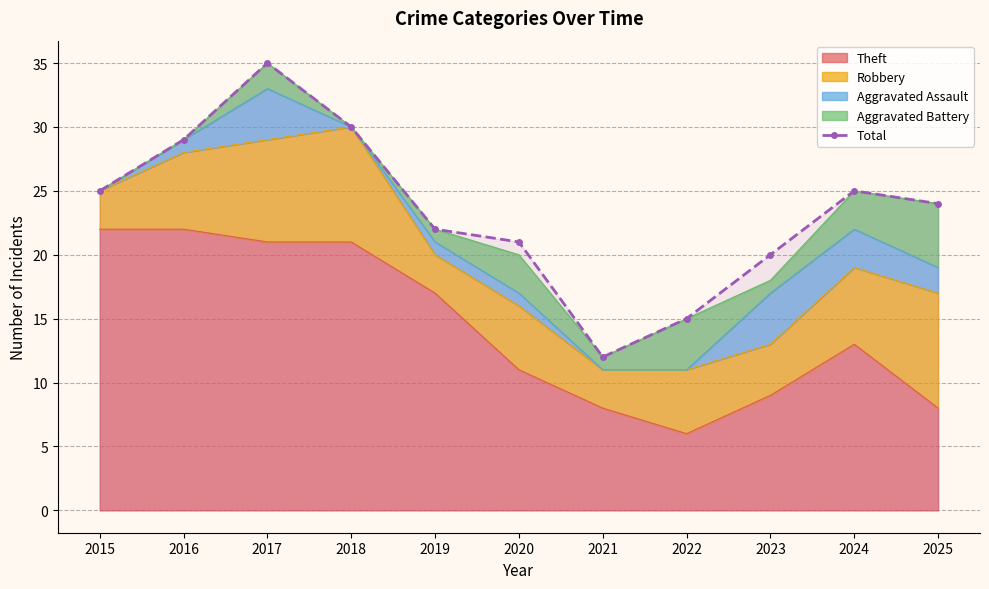

Where is the first local minimum?

2021